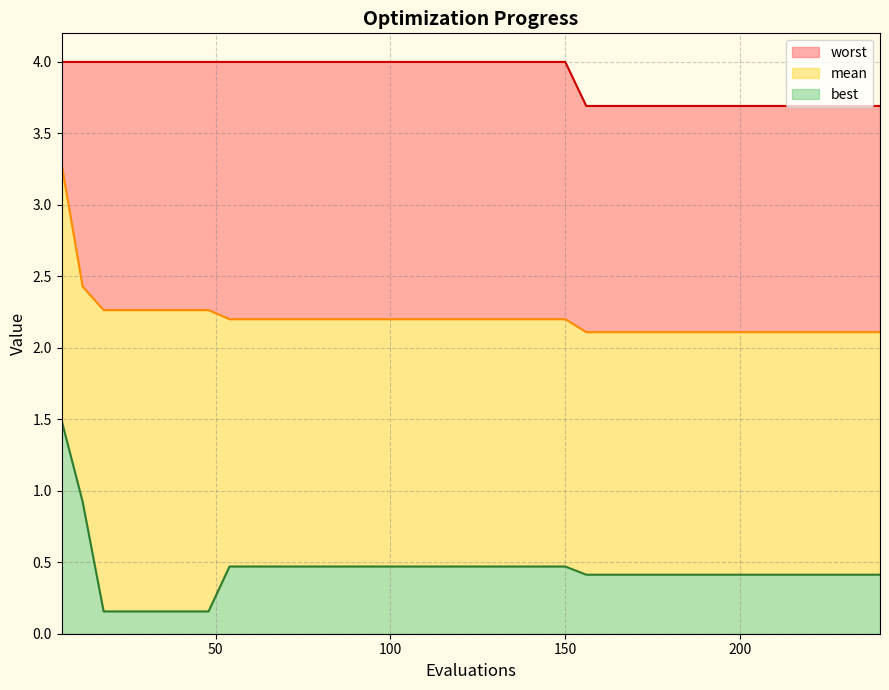

The worst series shows 5.8 at 168. True or false?

False